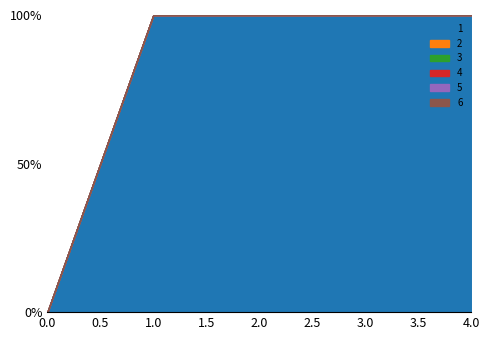

The value of 1 at 0 is -20.2. True or false?

False